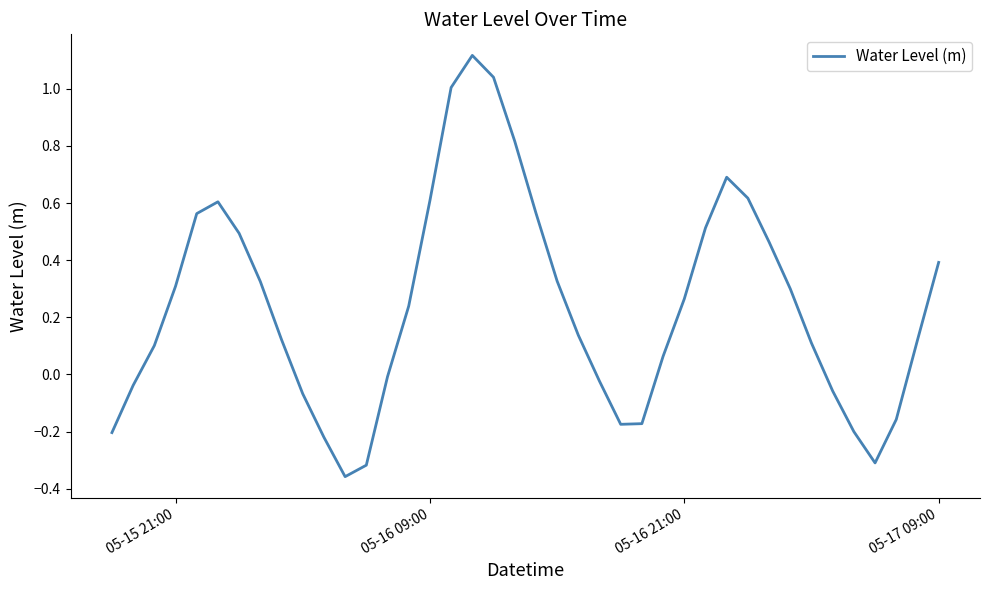

What is the difference between the maximum and minimum values?

1.5